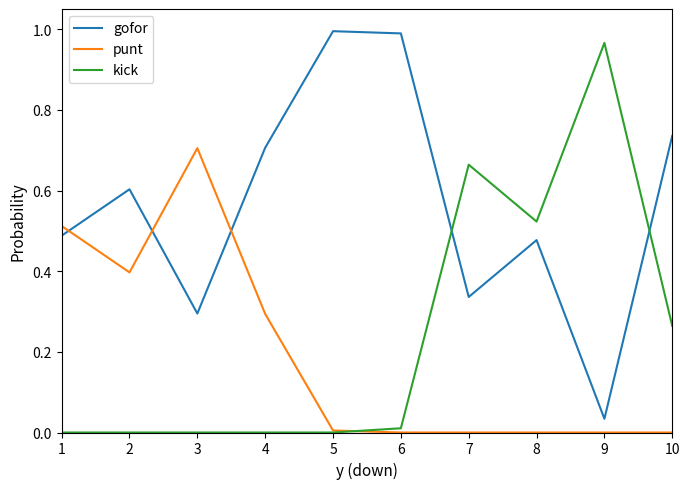

How many intersections are there between gofor and kick?

2